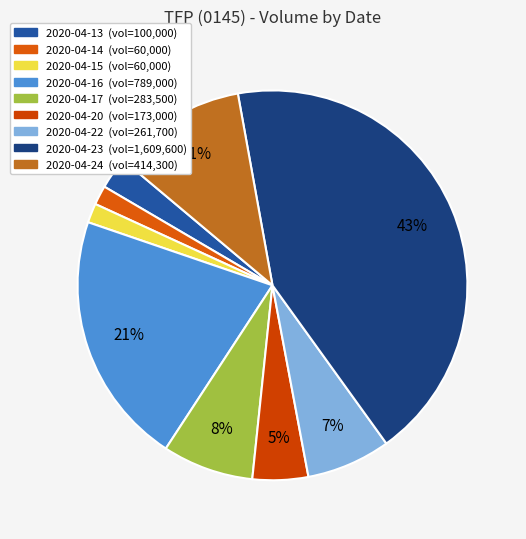

To the nearest percent, what percentage of the pie is 2020-04-22?

7%